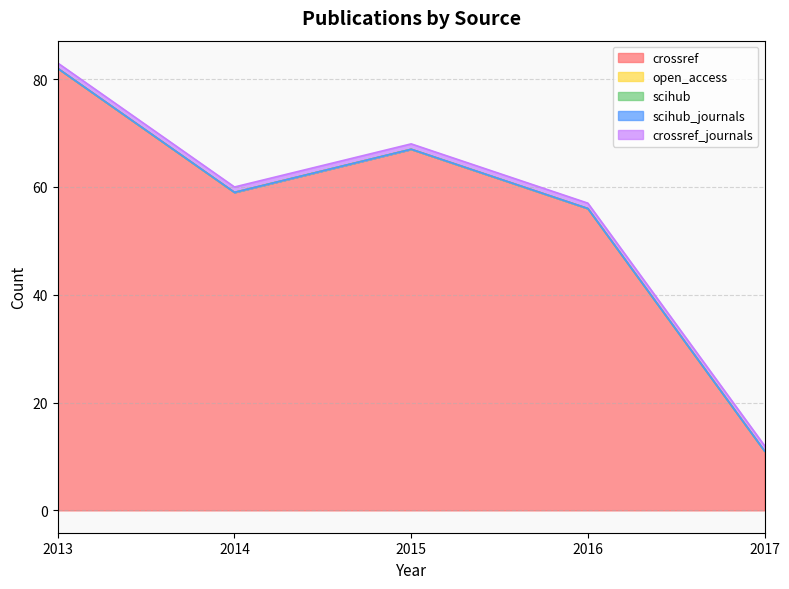

Reading right to left, list all the values displayed in this chart.

crossref: 11	56	67	59	82
open_access: 0	0	0	0	0
scihub: 0	0	0	0	0
scihub_journals: 0	0	0	0	0
crossref_journals: 1	1	1	1	1